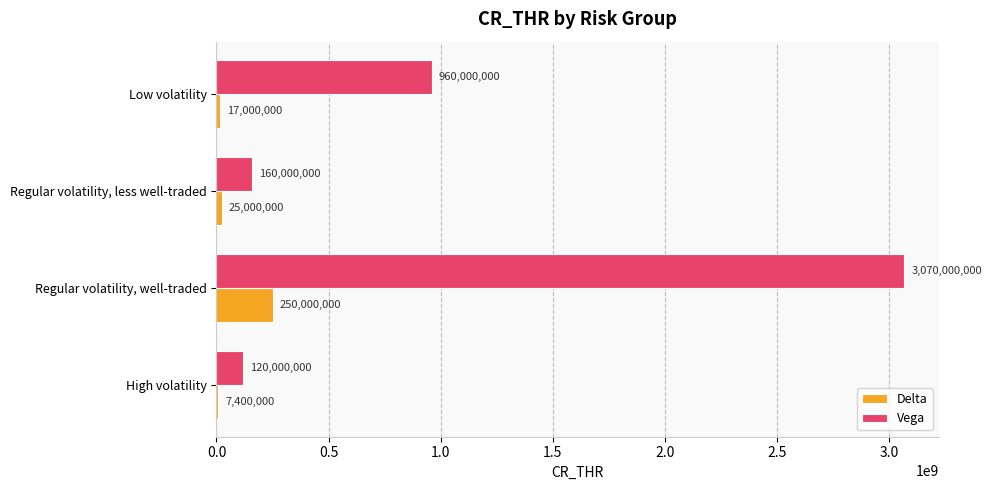

At which category is the sum across all series the highest?

Regular volatility, well-traded